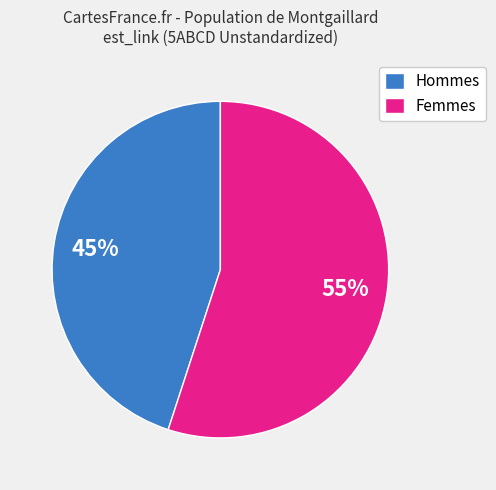

The Hommes slice represents 59% of the pie. True or false?

False